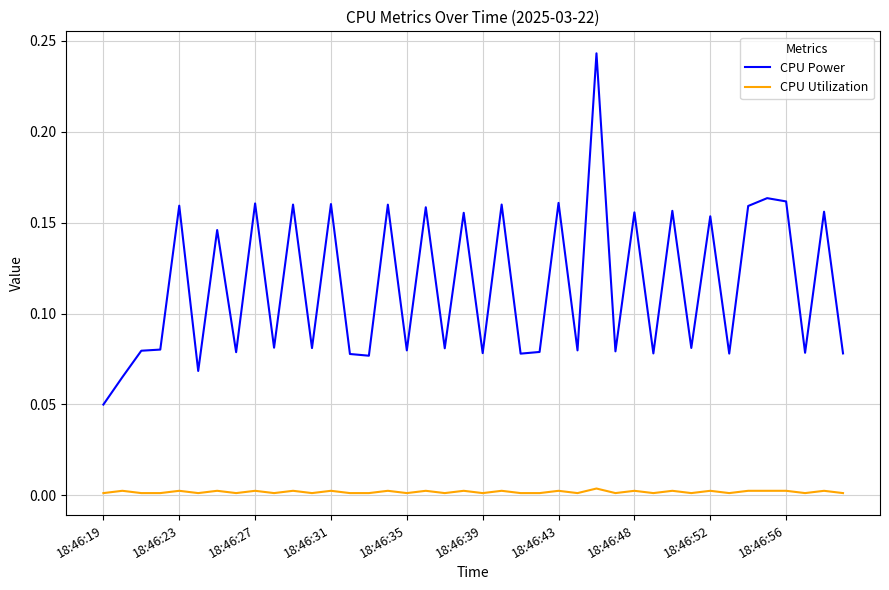

Which series has the widest spread of values?

CPU Power